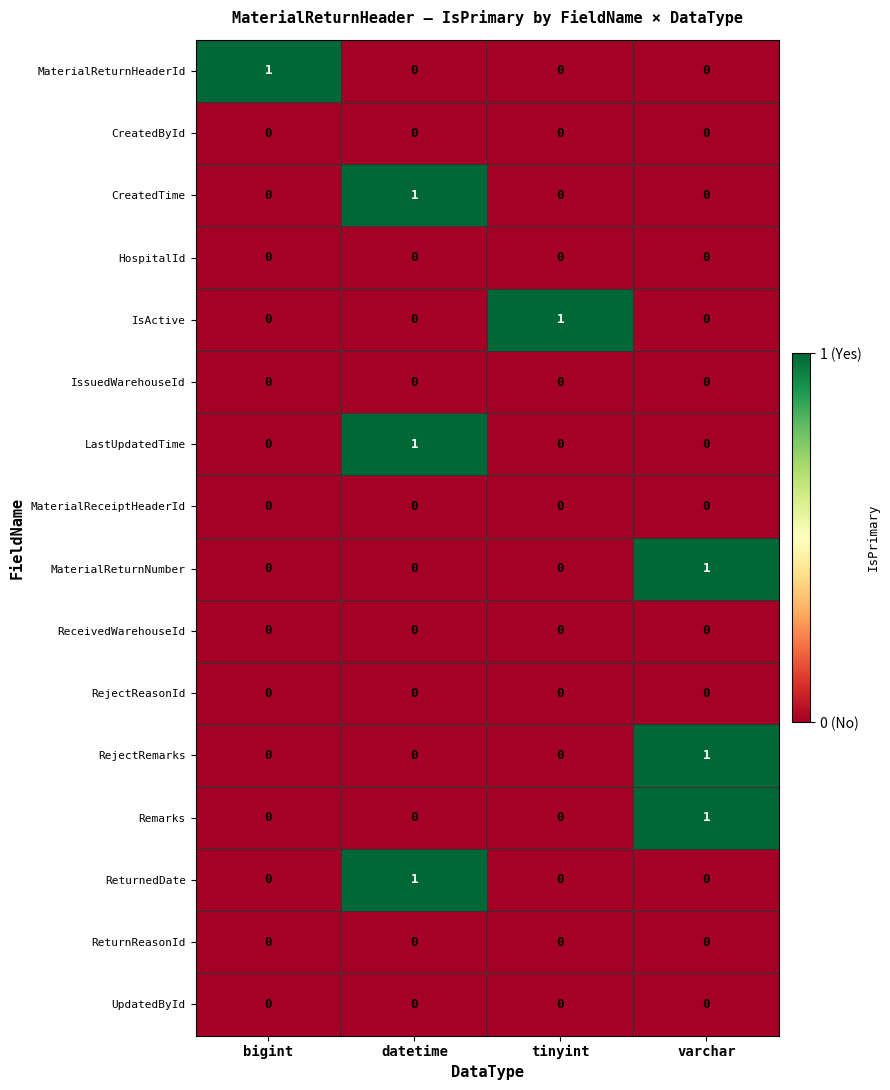

At which label does Remarks reach its peak?

varchar